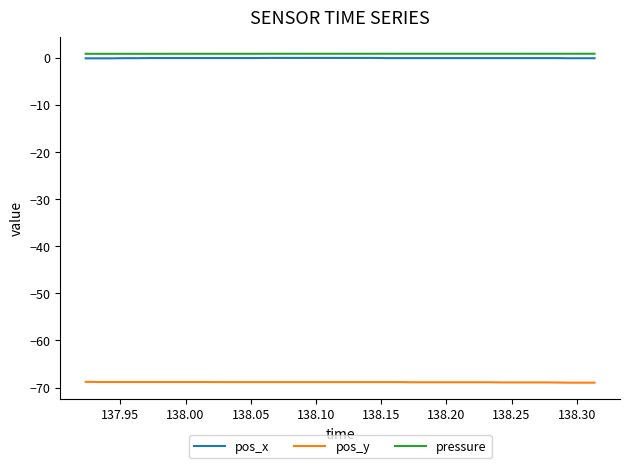

What is the smallest value displayed?

-69.0